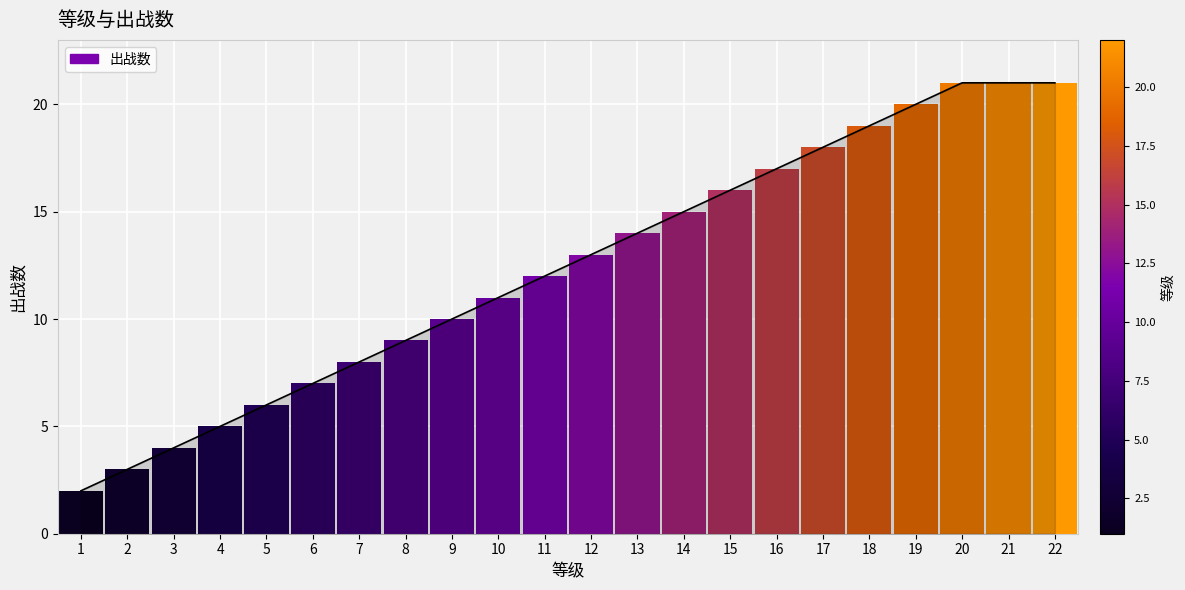

Reading left to right, list all the values displayed in this chart.

2	3	4	5	6	7	8	9	10	11	12	13	14	15	16	17	18	19	20	21	21	21